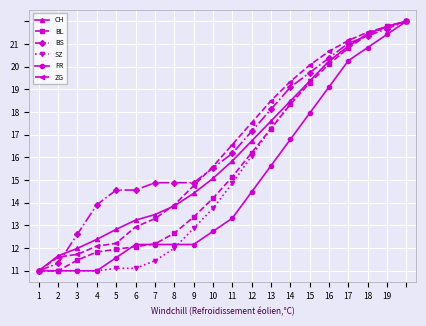

What are all the series names shown in the legend?

CH, BL, BS, SZ, FR, ZG